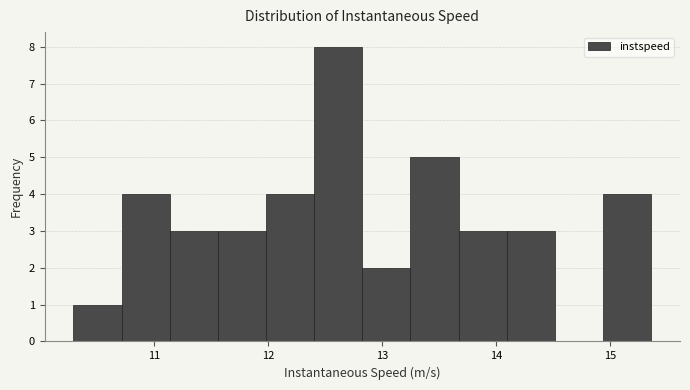

Reading left to right, list every bar in this chart as the range it spans on the x-axis followed by its height. Neither the bar edges nor the heights are printed on the chart, so give them approximately, as read against the axes.

10.3 to 10.7: 1
10.7 to 11.1: 4
11.1 to 11.6: 3
11.6 to 12.0: 3
12.0 to 12.4: 4
12.4 to 12.8: 8
12.8 to 13.2: 2
13.2 to 13.7: 5
13.7 to 14.1: 3
14.1 to 14.5: 3
14.5 to 14.9: 0
14.9 to 15.4: 4